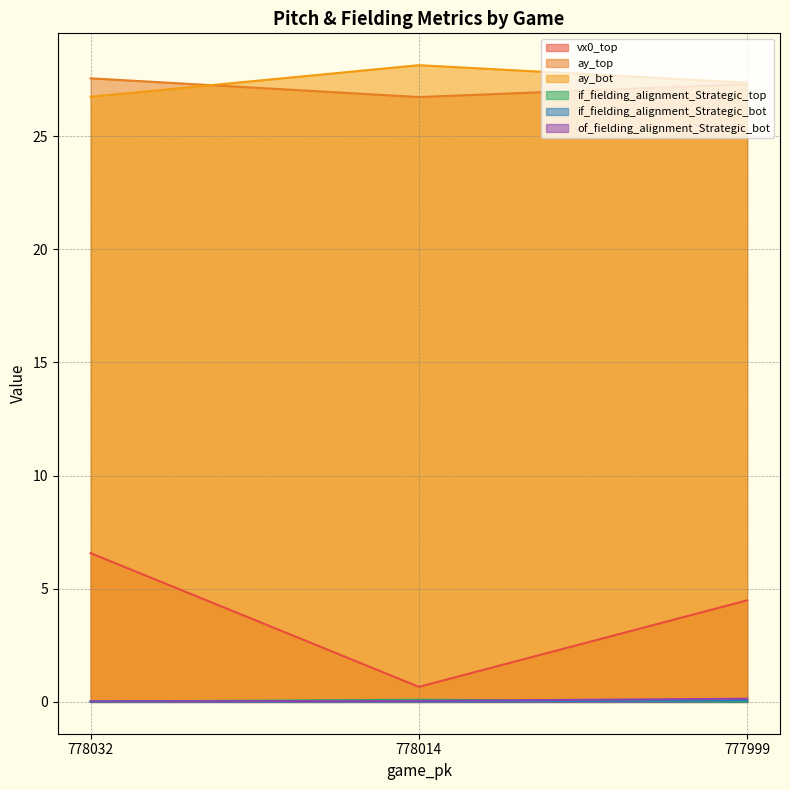

What is the total value across all series at 778014?

55.7